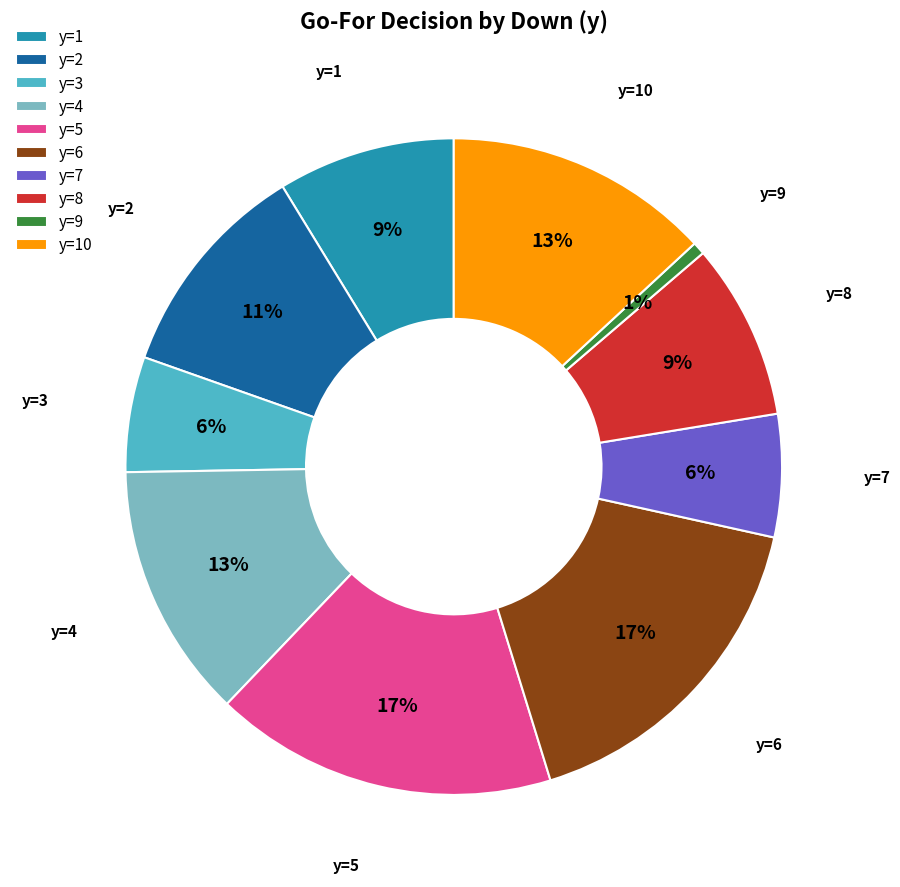

True or false: y=8 accounts for 9% of the total.

True